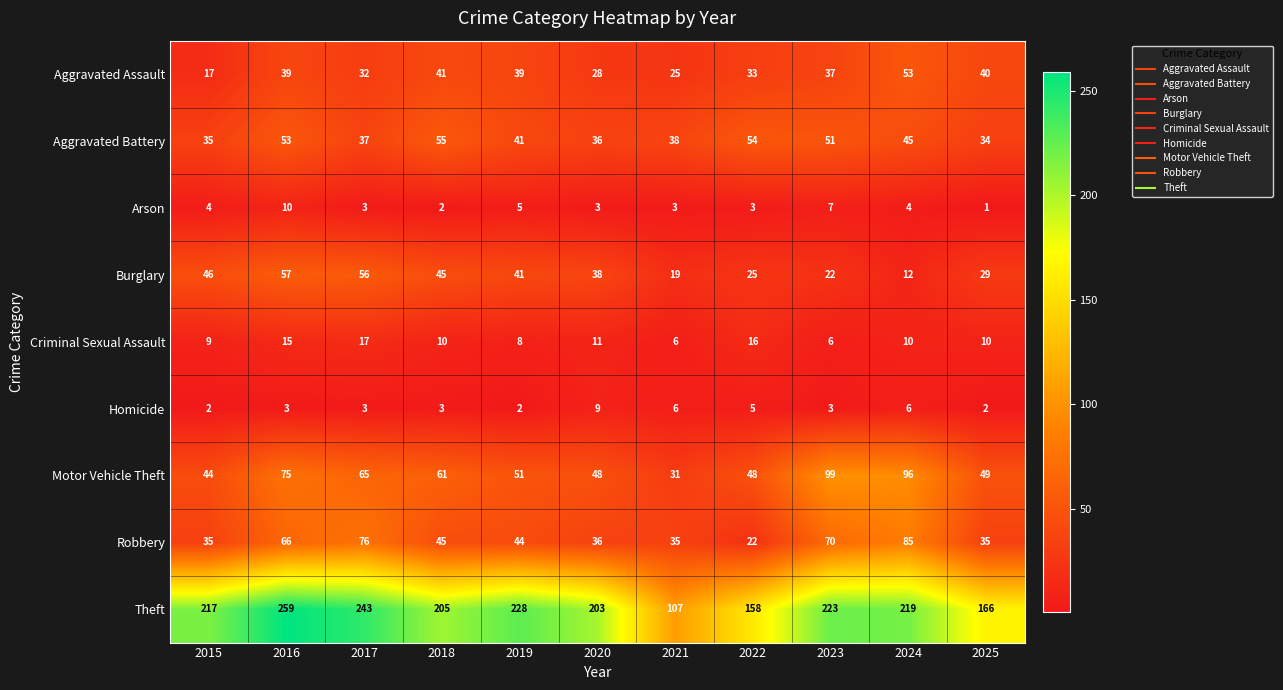

What is the difference between the maximum and minimum values in the Aggravated Assault series?

36